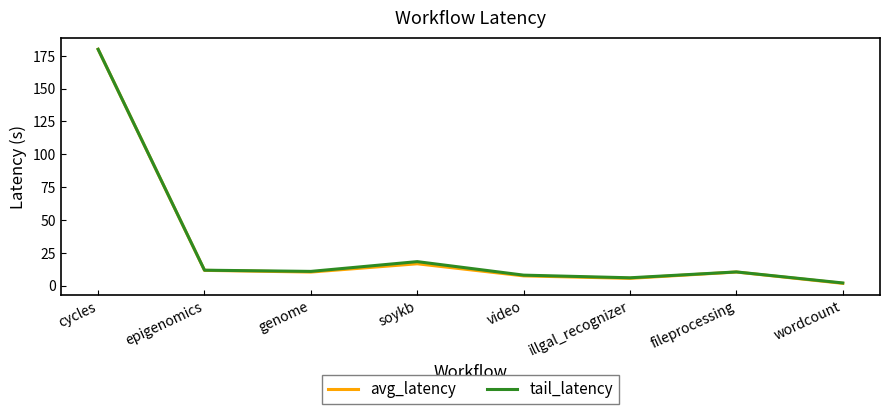

Is the value of avg_latency at genome greater than the value of tail_latency at cycles?

No